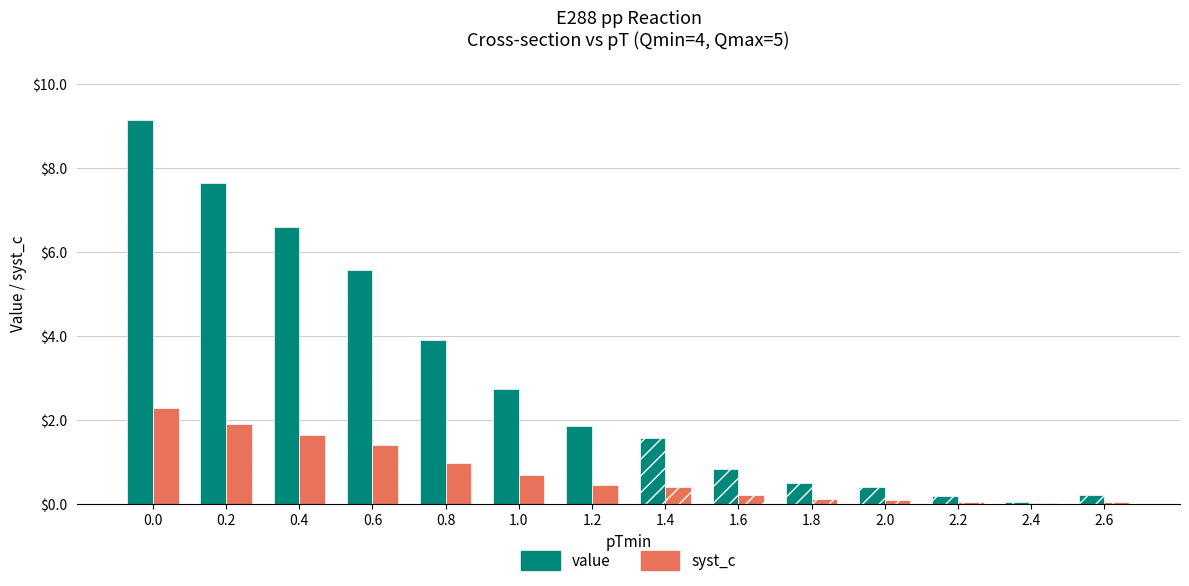

Reading right to left, extract all data points from this chart.

value: 0.2	0.1	0.2	0.4	0.5	0.8	1.6	1.9	2.7	3.9	5.6	6.6	7.7	9.2
syst_c: 0.1	0.0	0.0	0.1	0.1	0.2	0.4	0.5	0.7	1.0	1.4	1.7	1.9	2.3